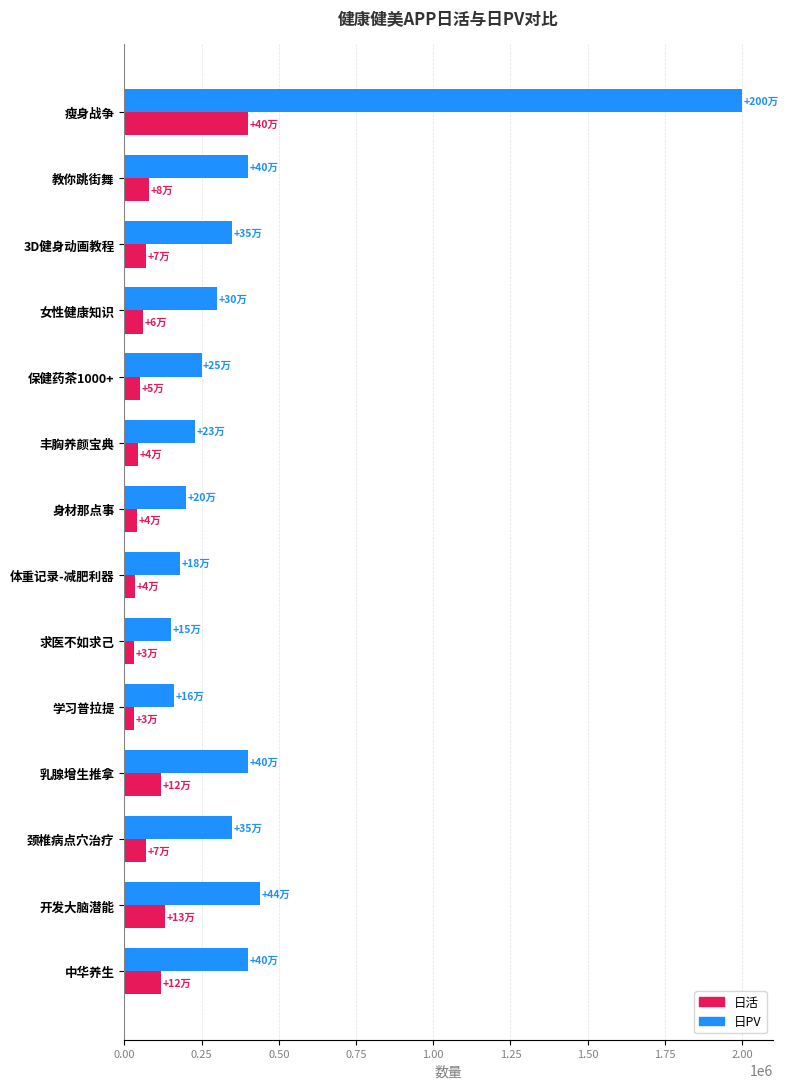

Which series has the largest range (max minus min)?

日PV